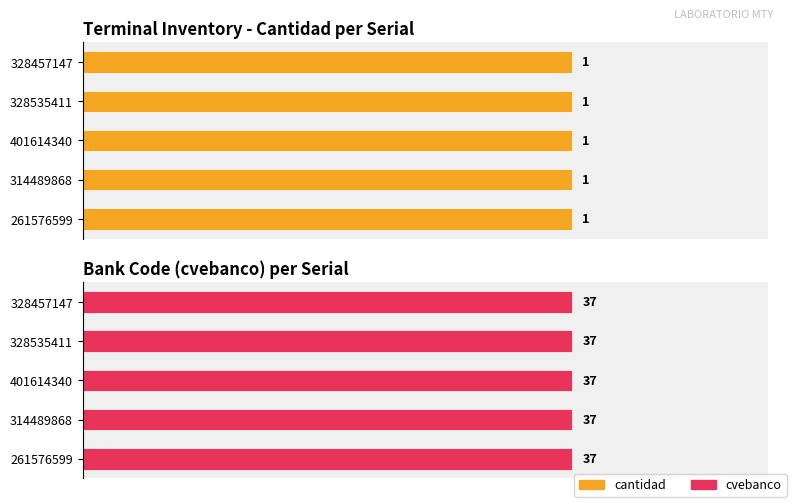

The value of cvebanco at 261576599 is 56. True or false?

False